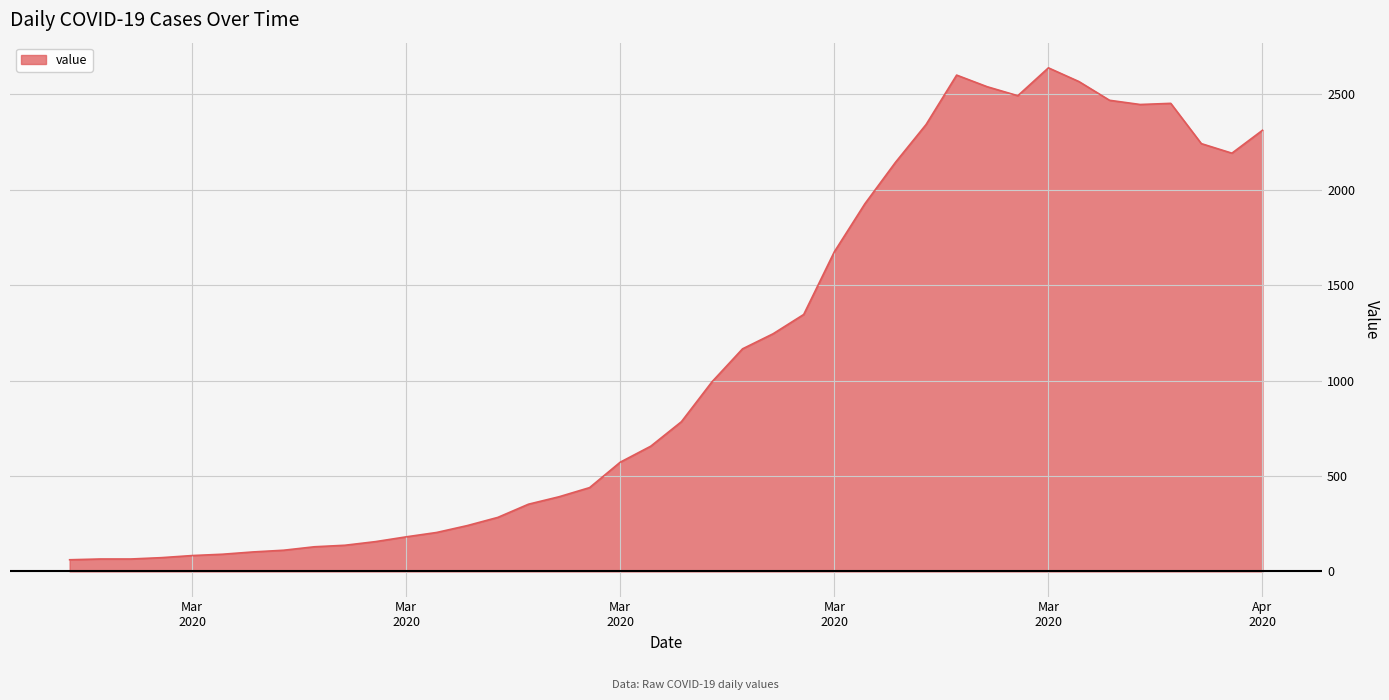

What is the maximum value shown in the chart?

2638